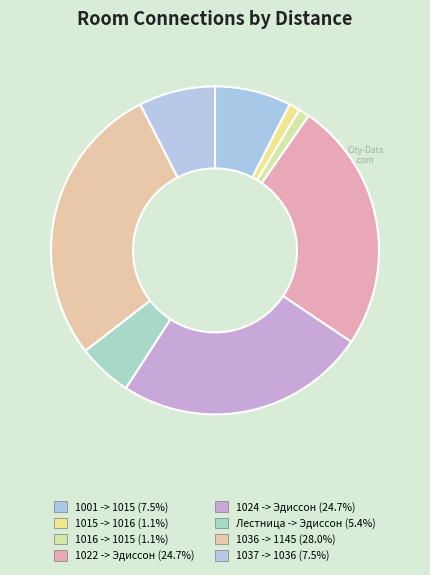

How many segments does this pie chart have?

8